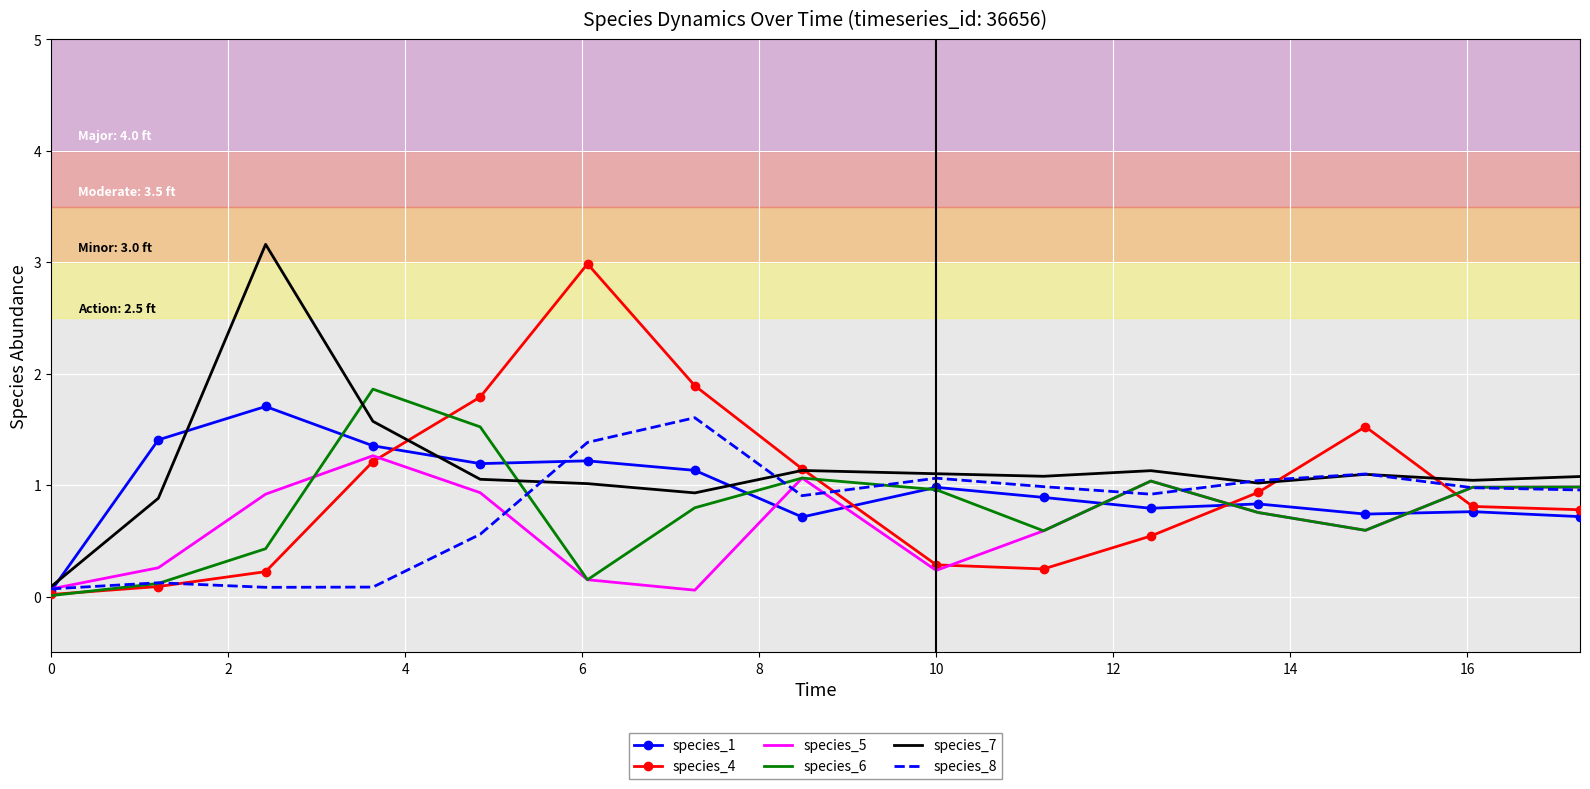

What is the greatest value displayed?

3.2